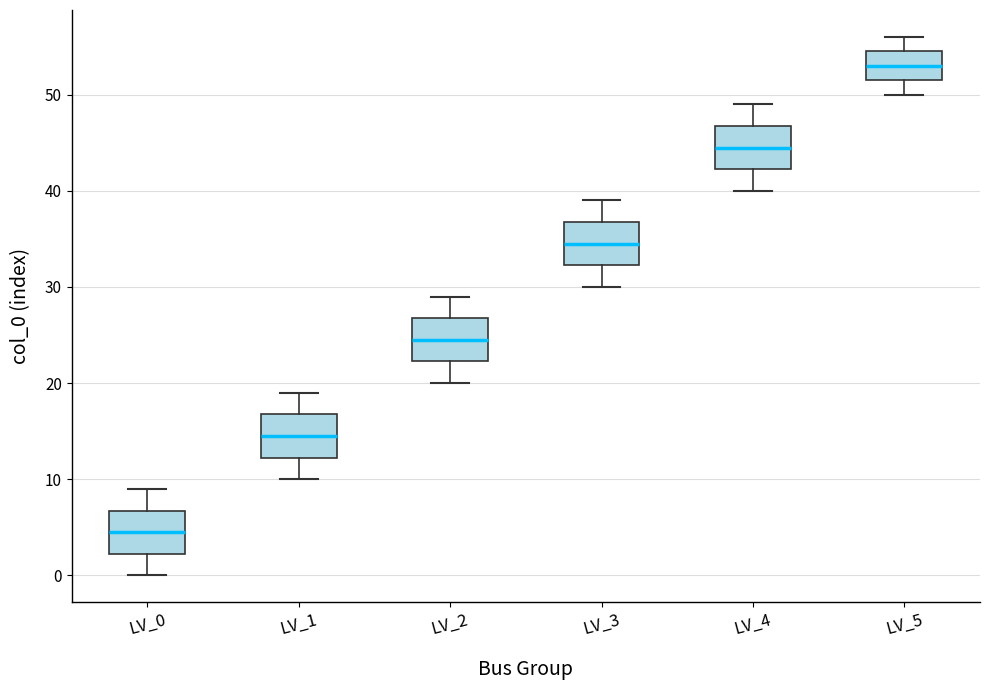

Where is the upper edge of the box for LV_0 on the y-axis? The values are not printed on the chart, so give them approximately, as read against the axis.

7